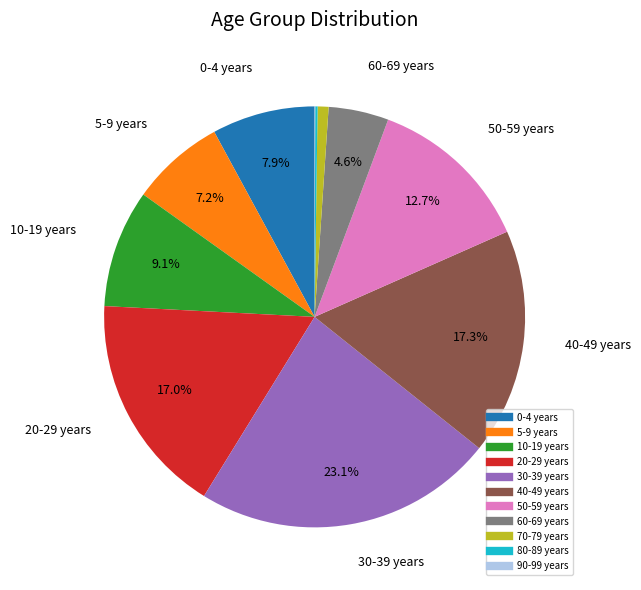

What percentage is the 40-49 years slice, to the nearest percent?

17%